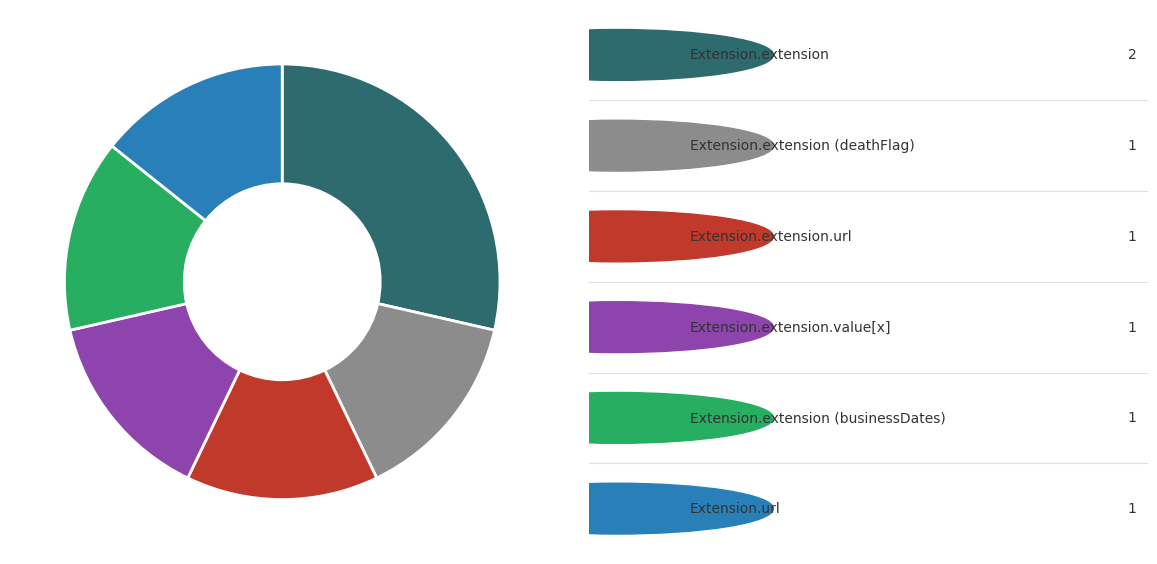

Is there a majority slice in this chart?

No